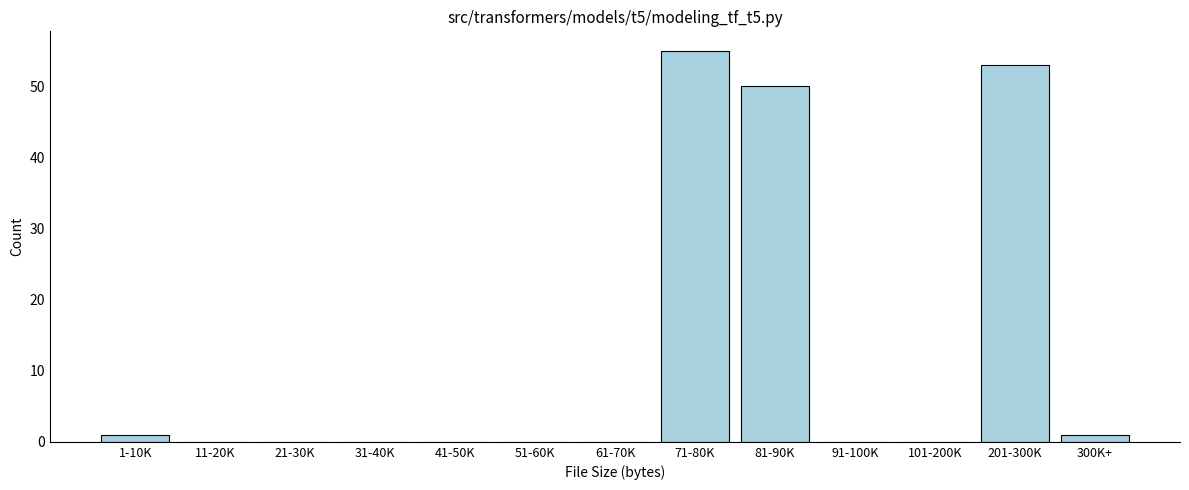

Reading left to right, list all the values displayed in this chart.

1-10K=1	11-20K=0	21-30K=0	31-40K=0	41-50K=0	51-60K=0	61-70K=0	71-80K=55	81-90K=50	91-100K=0	101-200K=0	201-300K=53	300K+=1